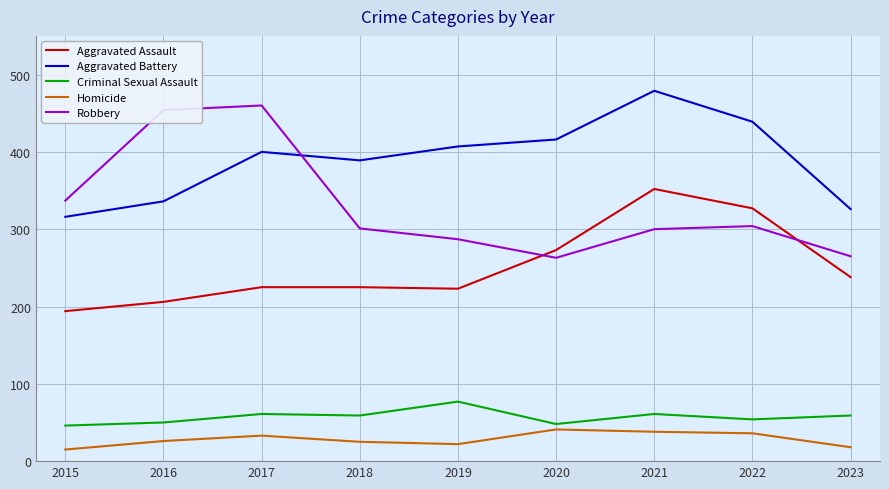

What value does the Aggravated Battery series have at 2015?

316